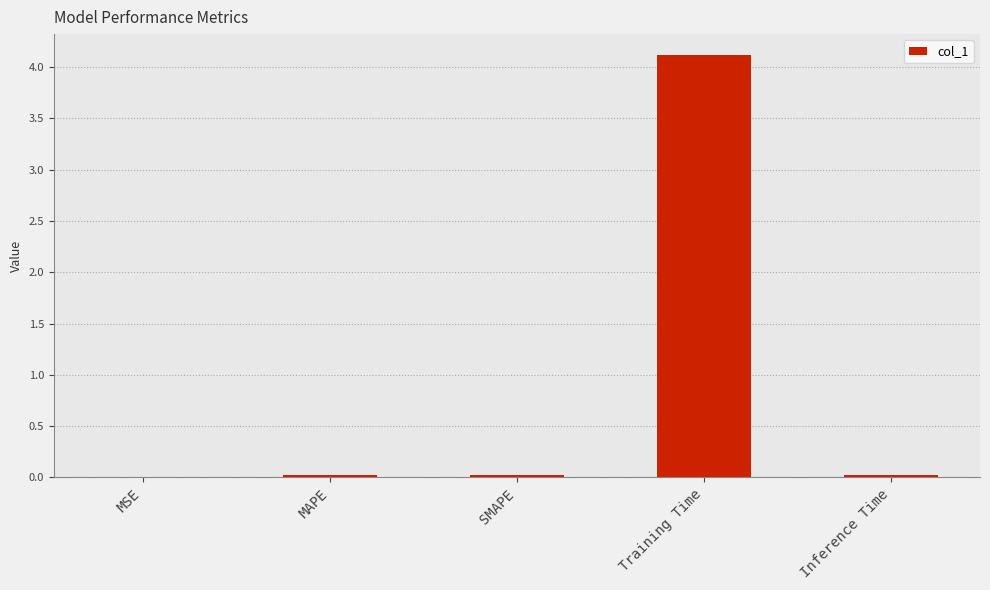

Count the number of data series in this chart.

1